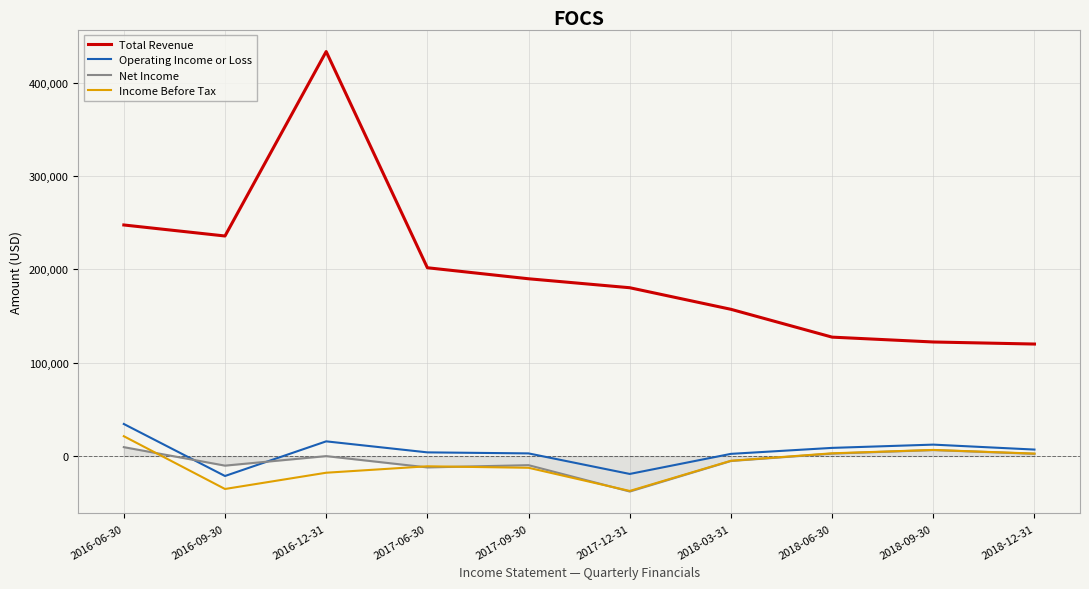

True or false: Net Income and Total Revenue intersect in this chart.

False